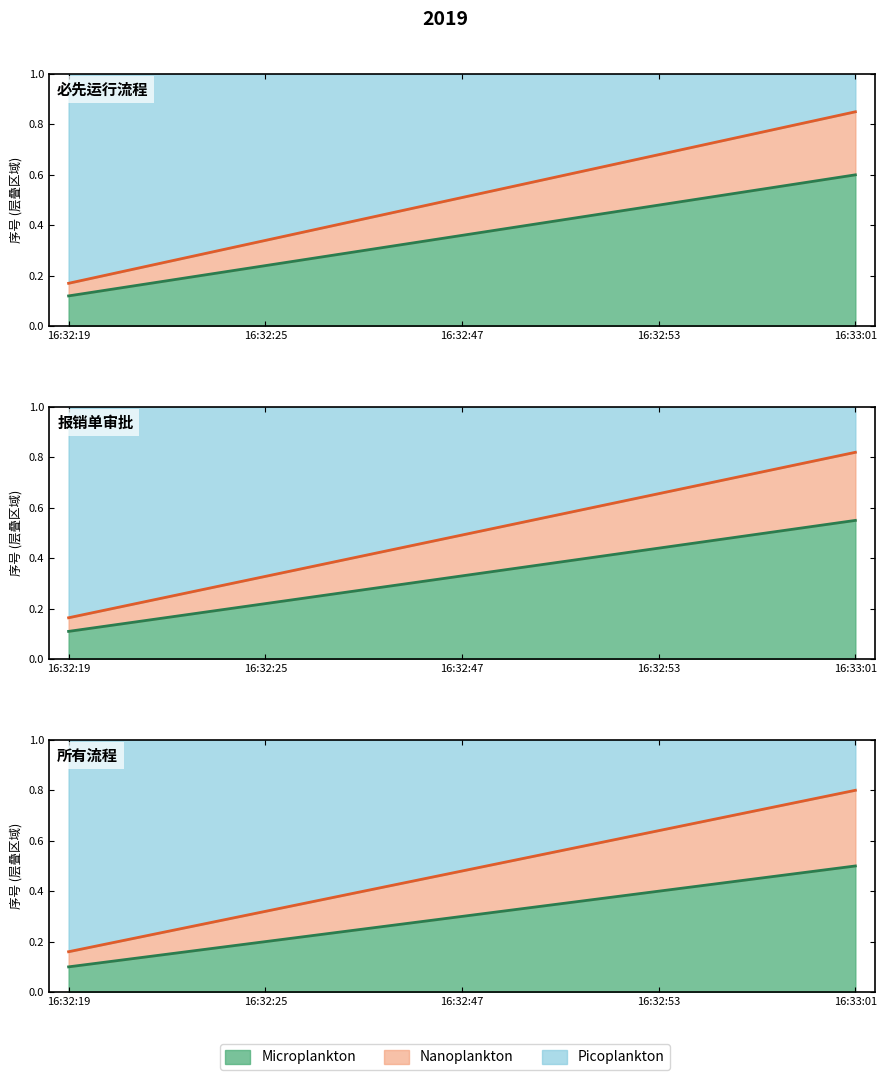

What value does the data have at 16:32:25?

0.3